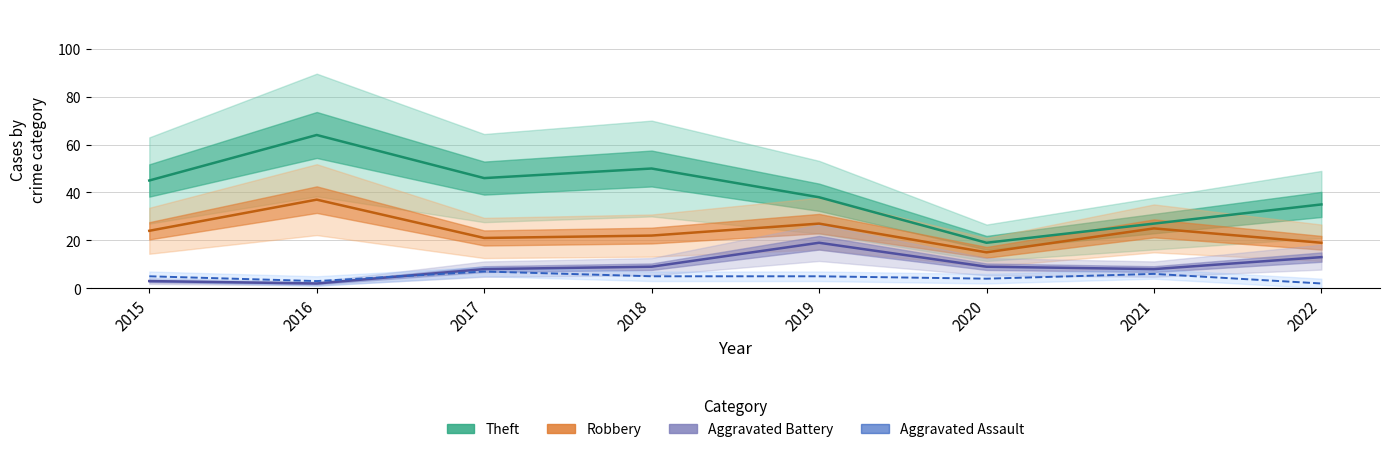

What are all the series names shown in the legend?

Theft, Robbery, Aggravated Battery, Aggravated Assault